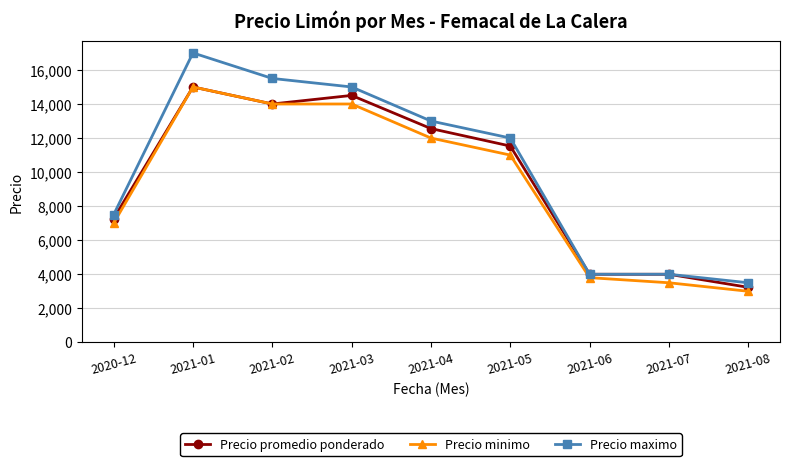

What is the approximate value of Precio maximo at 2020-12?

7500